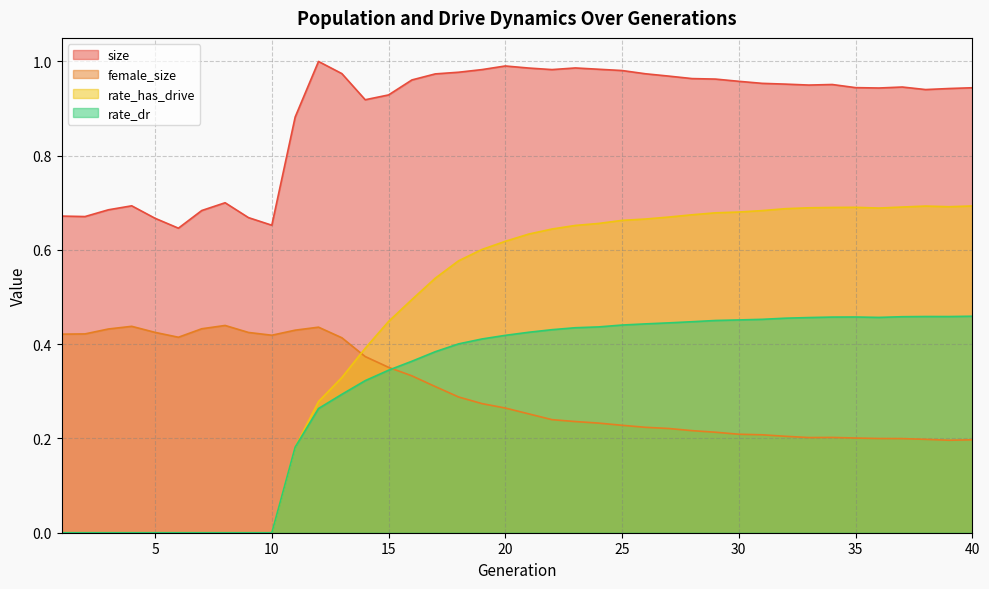

The size series shows 0.3 at 13. True or false?

False